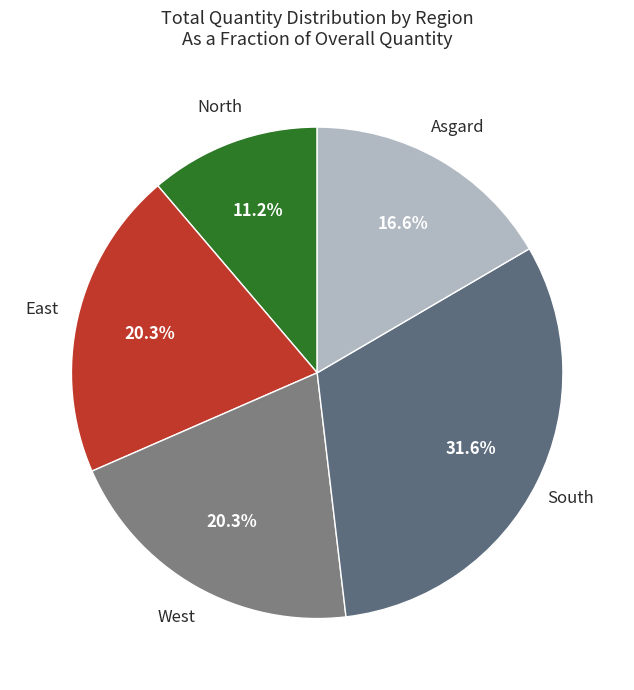

Approximately how many times larger is the value at North compared to South?

0.4